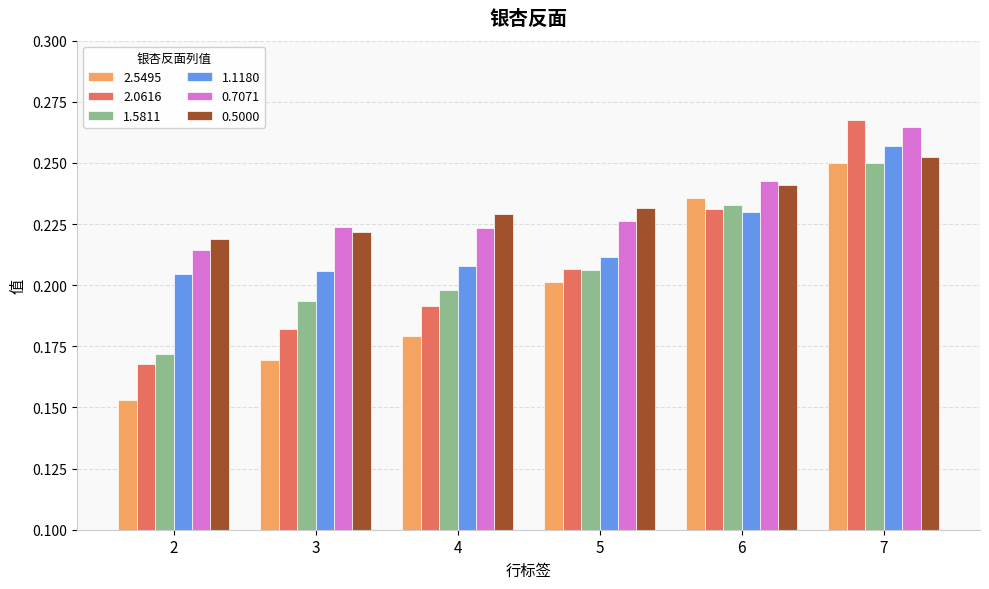

Rank the categories by 1.5811 value from lowest to highest.

2, 3, 4, 5, 6, 7